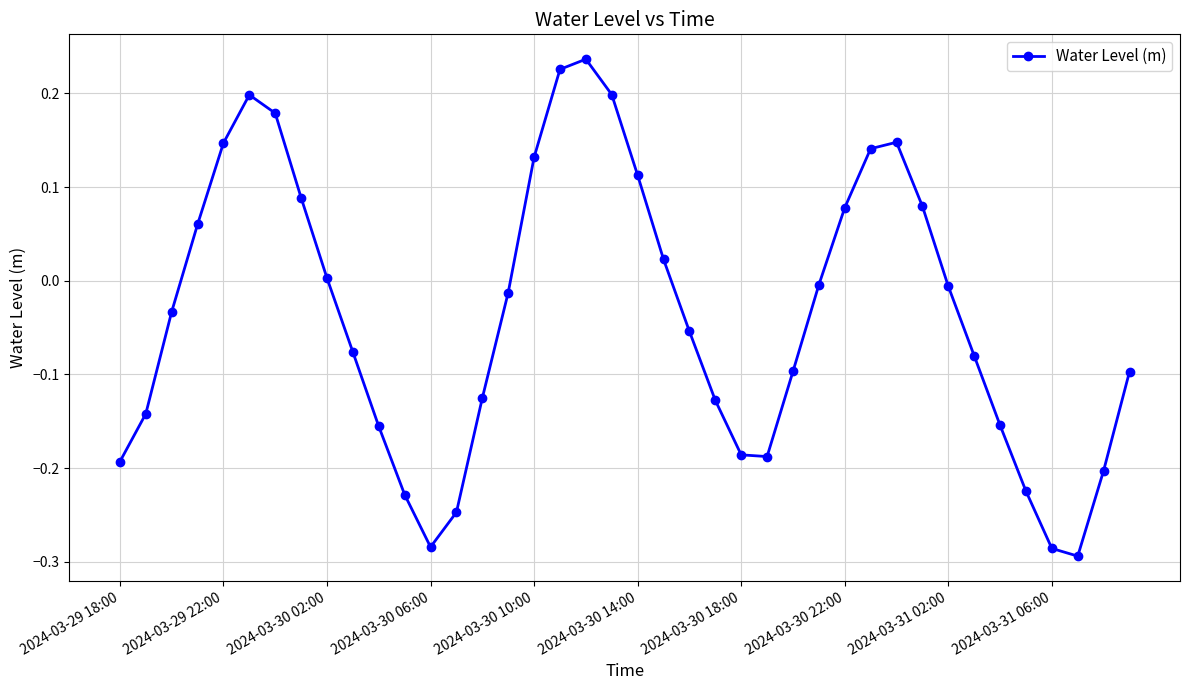

How many points are lower than both their immediate neighbors (excluding endpoints)?

3